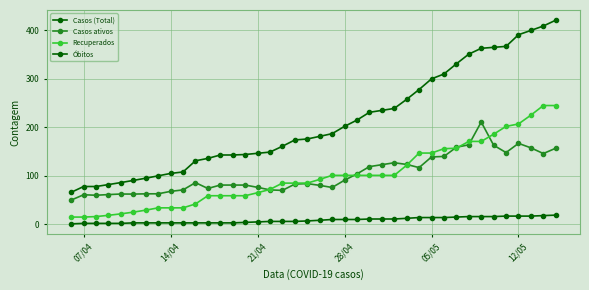

How many data points in Casos (Total) are less than 181?

20